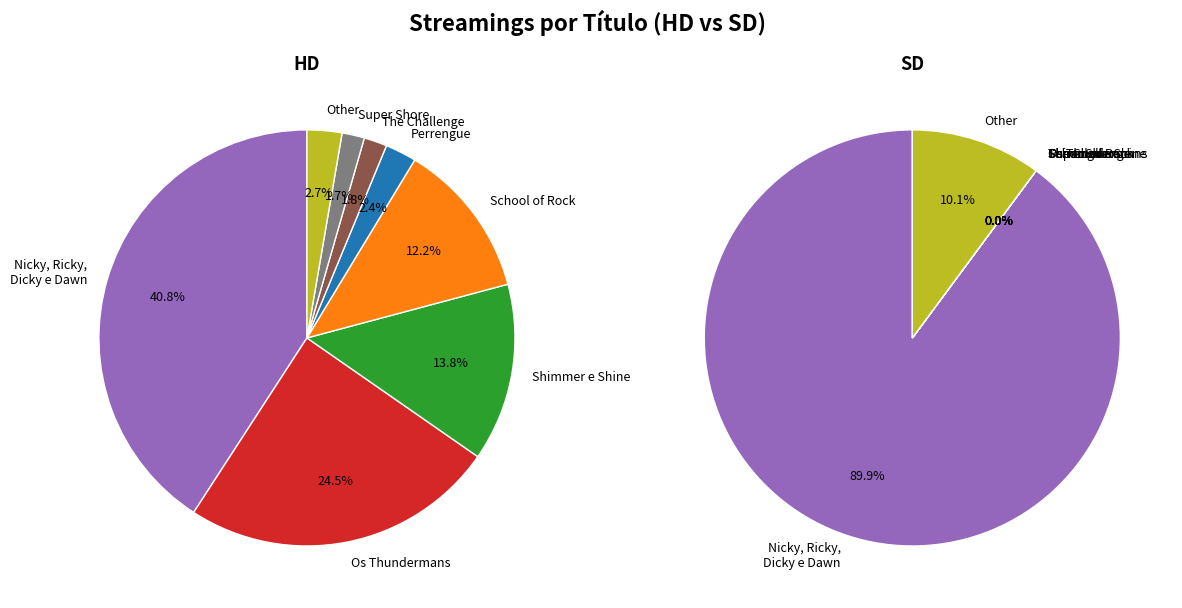

Is the sum of Os Padrinhos Mágicos and ROCKY 1 greater than half?

No